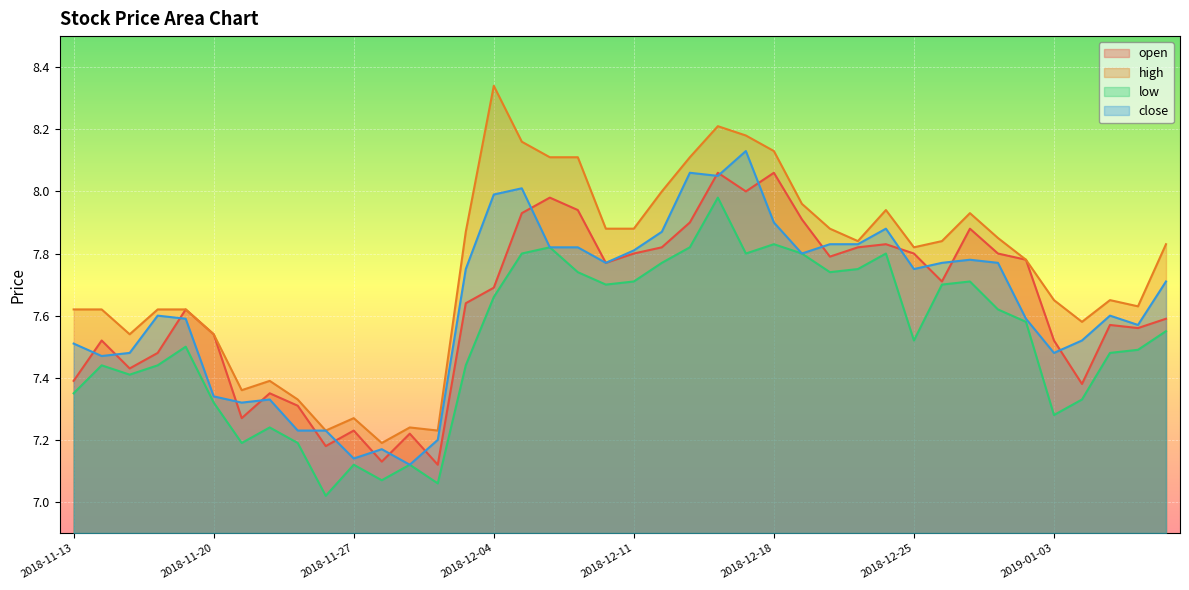

At which category does the chart reach its minimum across all series?

2018-11-26